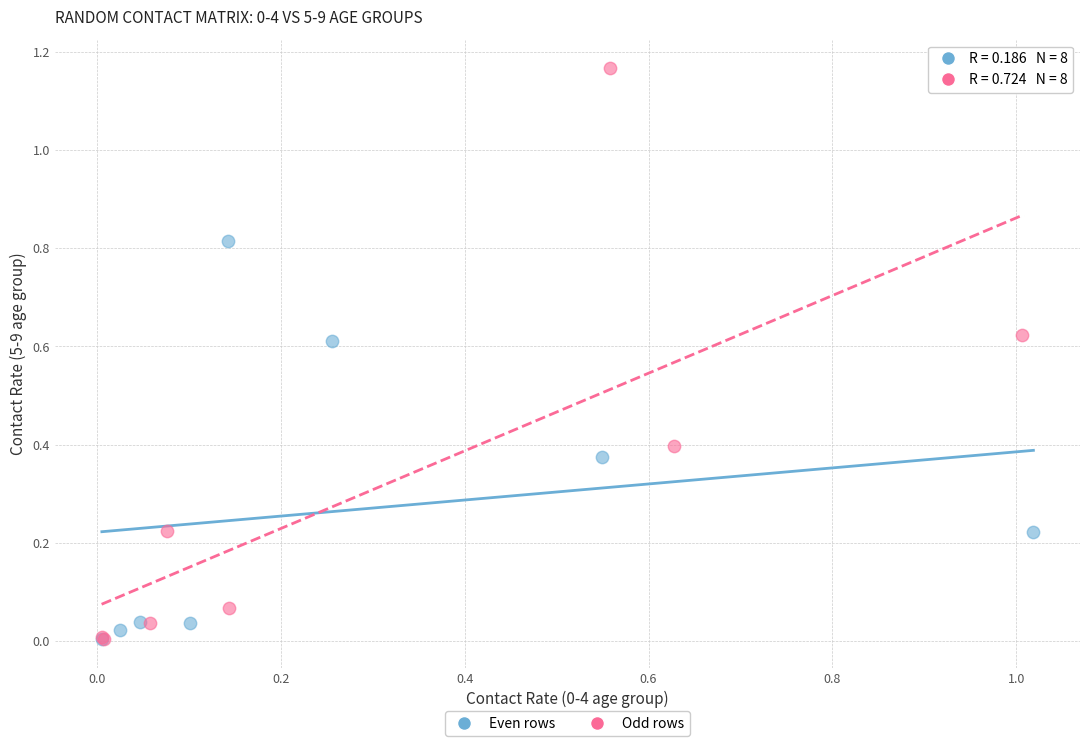

What are all the series names shown in the legend?

Even rows, Odd rows